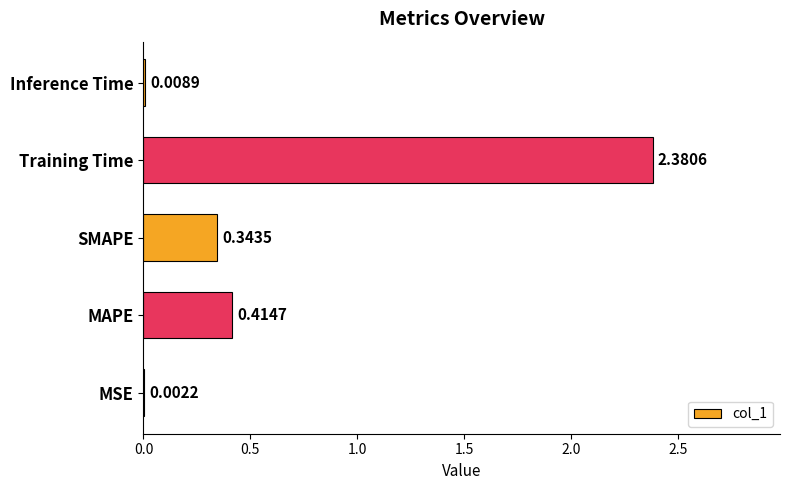

Which has a higher value, MAPE or SMAPE?

MAPE